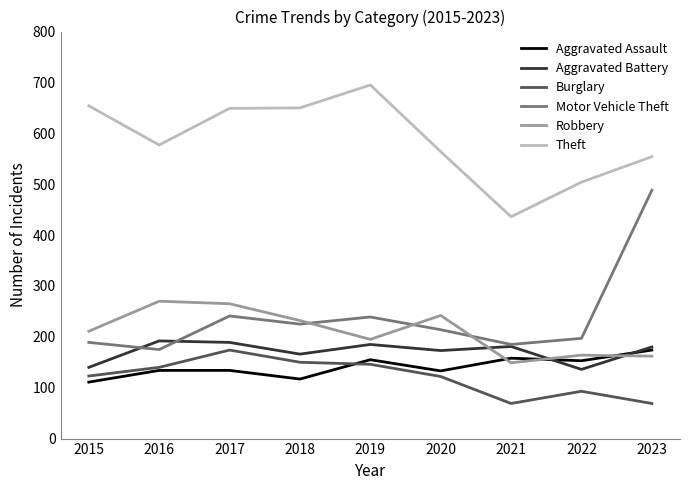

How many lines are shown in the chart?

6